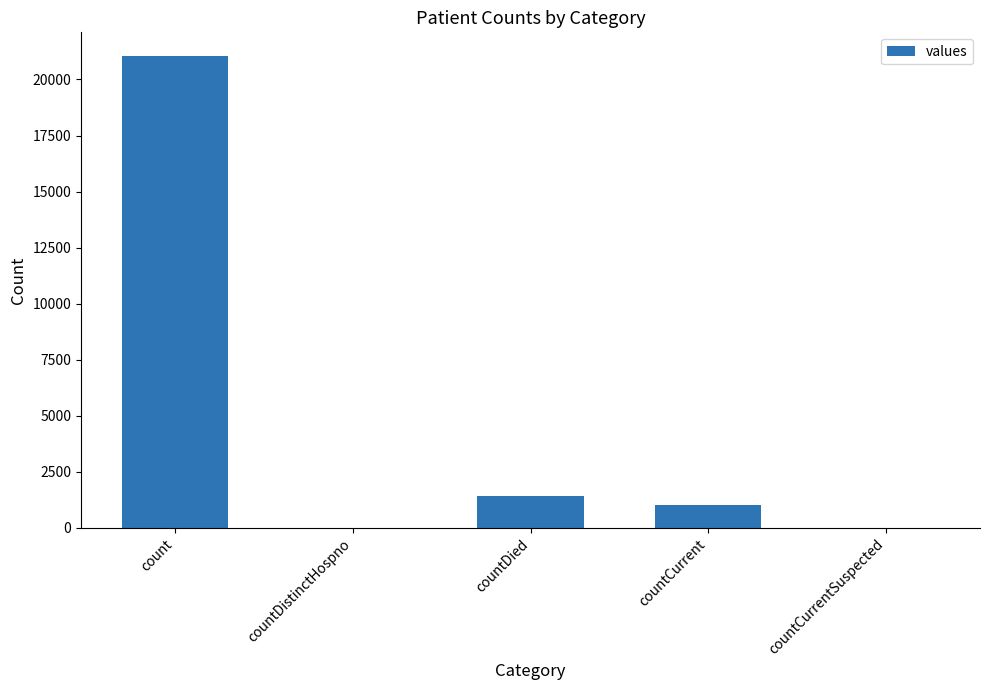

How many data points does each series have?

5